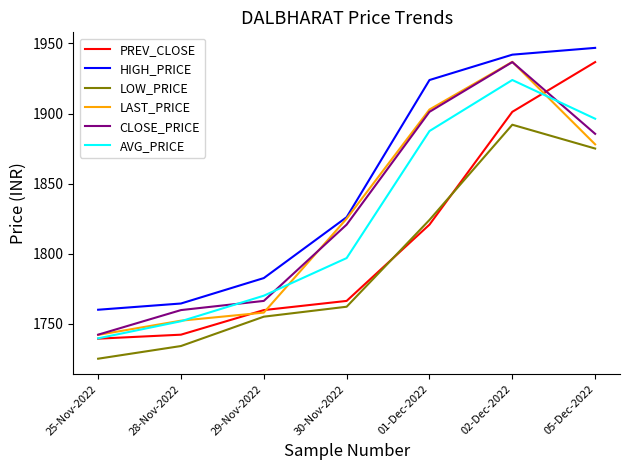

True or false: CLOSE_PRICE and LAST_PRICE cross at least once.

True